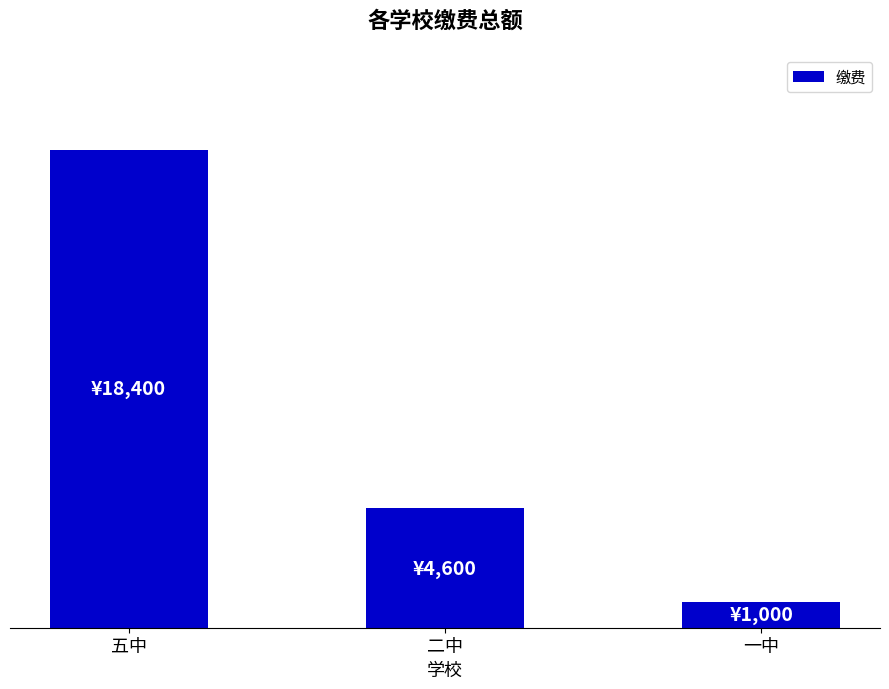

What is the sum of the values at 二中 and 一中?

5600